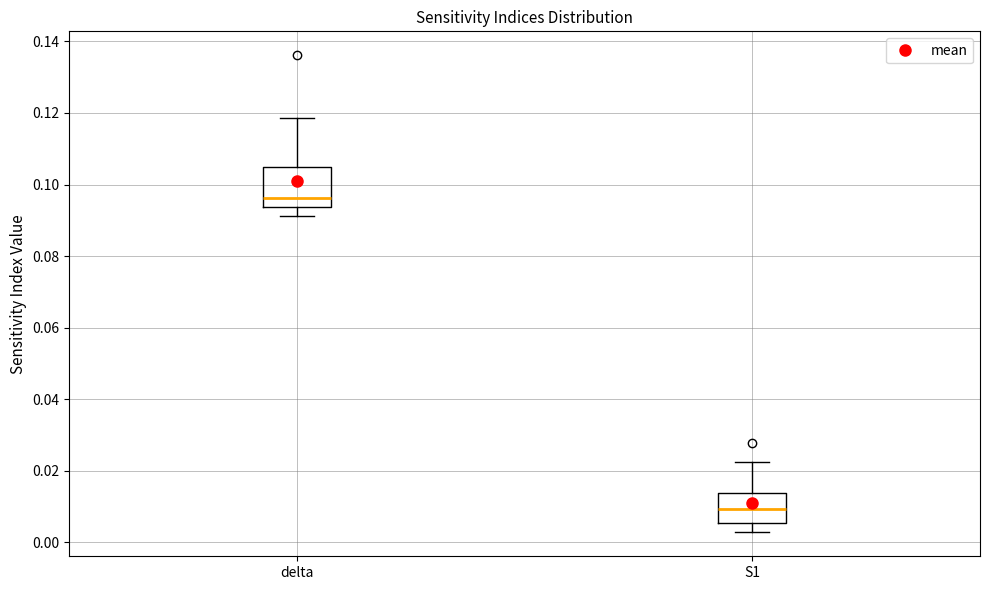

Reading left to right, read every box against the y-axis: the position of its median line, the range the box covers, and the ends of its whiskers. The values are not printed on the chart, so give them approximately, as read against the axis.

delta: median 0.096, box 0.094 to 0.104, whiskers 0.092 to 0.118
S1: median 0.010, box 0.006 to 0.014, whiskers 0.002 to 0.022